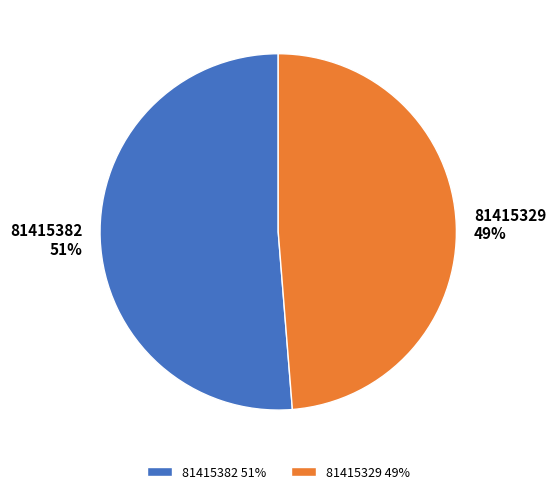

Approximately how many times larger is the value at 81415329 compared to 81415382?

1.0